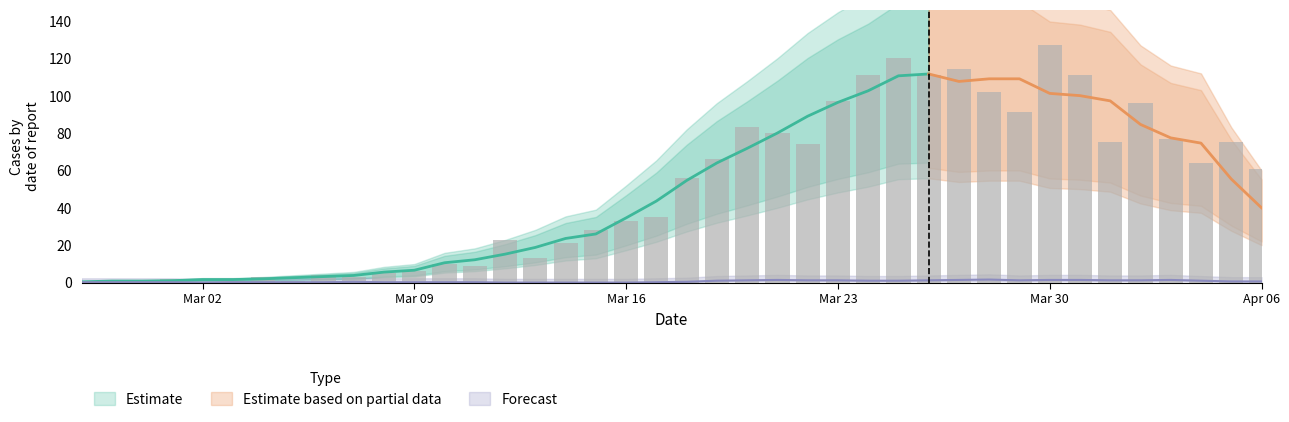

List the labels in order of value, largest first.

2020-03-30, 2020-03-25, 2020-03-27, 2020-03-24, 2020-03-26, 2020-03-31, 2020-03-28, 2020-03-23, 2020-04-02, 2020-03-29, 2020-03-20, 2020-03-21, 2020-04-03, 2020-04-01, 2020-04-05, 2020-03-22, 2020-03-19, 2020-04-04, 2020-04-06, 2020-03-18, 2020-03-17, 2020-03-16, 2020-03-15, 2020-03-12, 2020-03-14, 2020-03-13, 2020-03-10, 2020-03-11, 2020-03-09, 2020-03-08, 2020-03-06, 2020-03-04, 2020-03-07, 2020-03-01, 2020-03-03, 2020-02-27, 2020-02-29, 2020-03-05, 2020-02-28, 2020-03-02